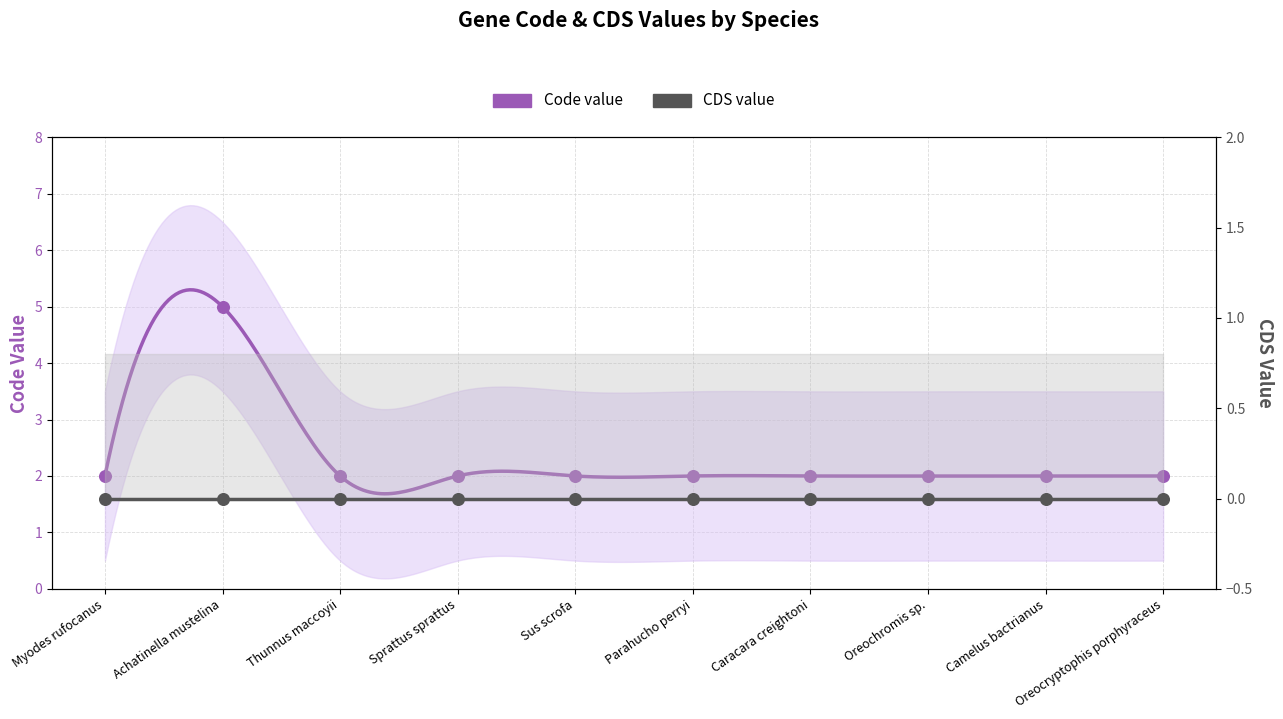

Approximately how many times larger is the value at Camelus bactrianus compared to Sprattus sprattus?

1.0